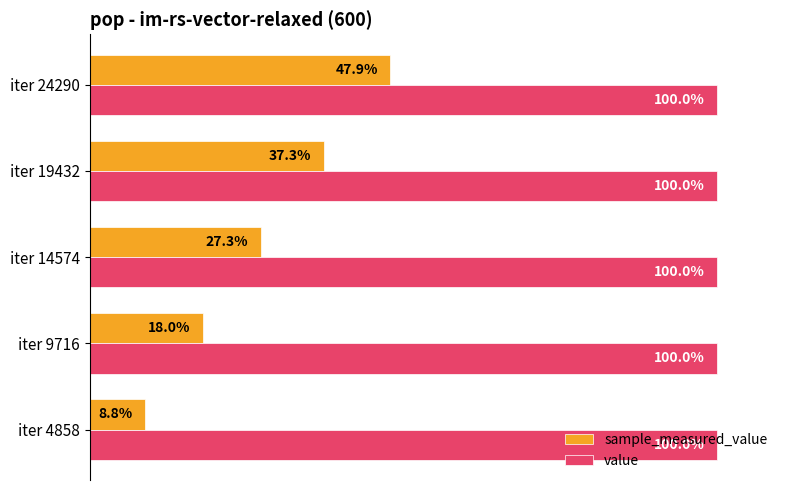

List the series in order of their peak value, lowest first.

sample_measured_value, value